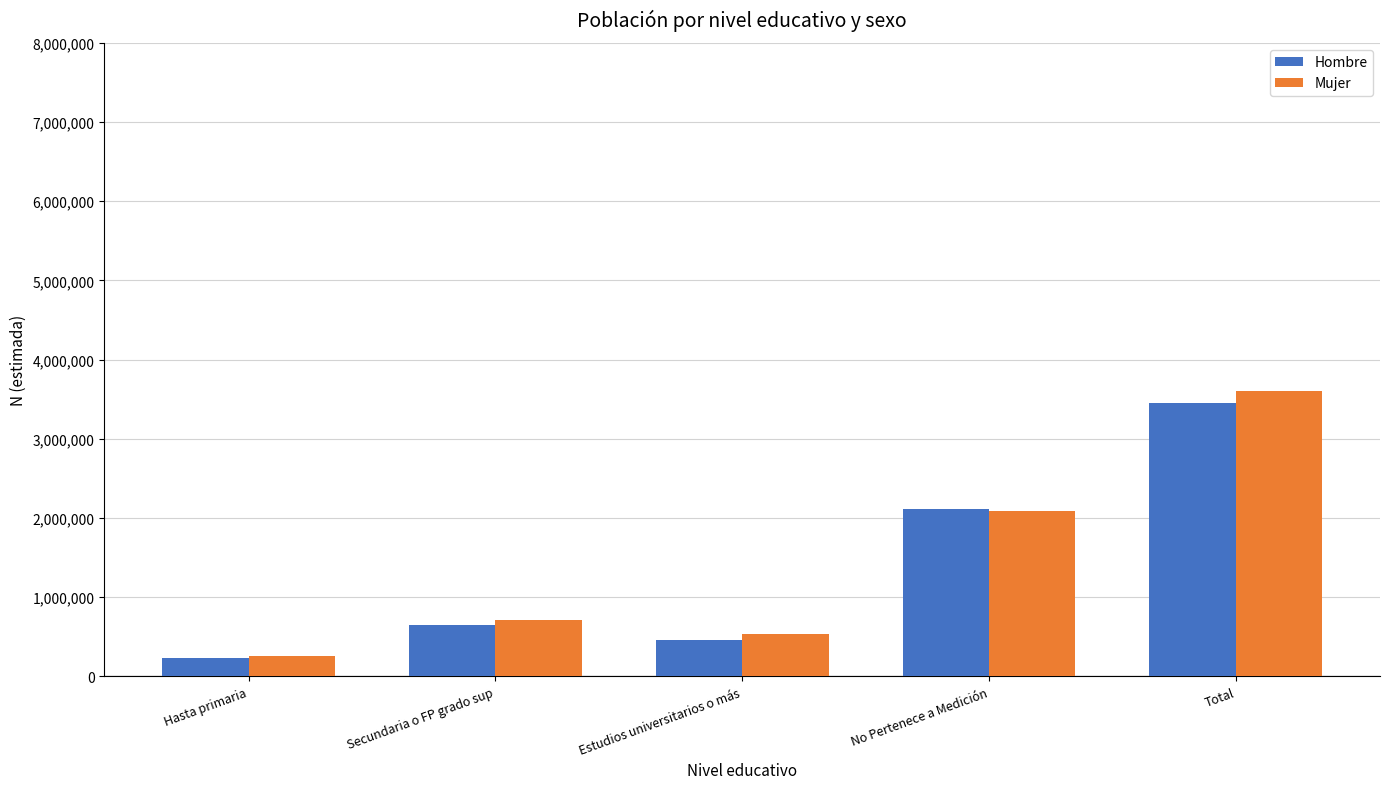

Reading left to right, extract all data points from this chart.

Hombre: 226494	650858	455688	2114395	3447436
Mujer: 261691	715102	531694	2089746	3598234